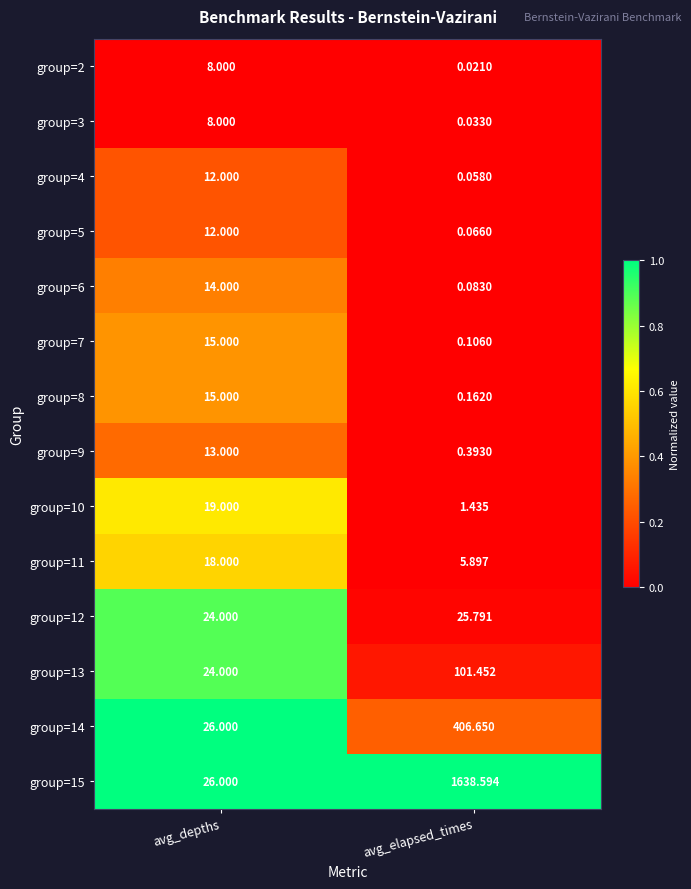

At which category is the sum across all series the highest?

avg_elapsed_times